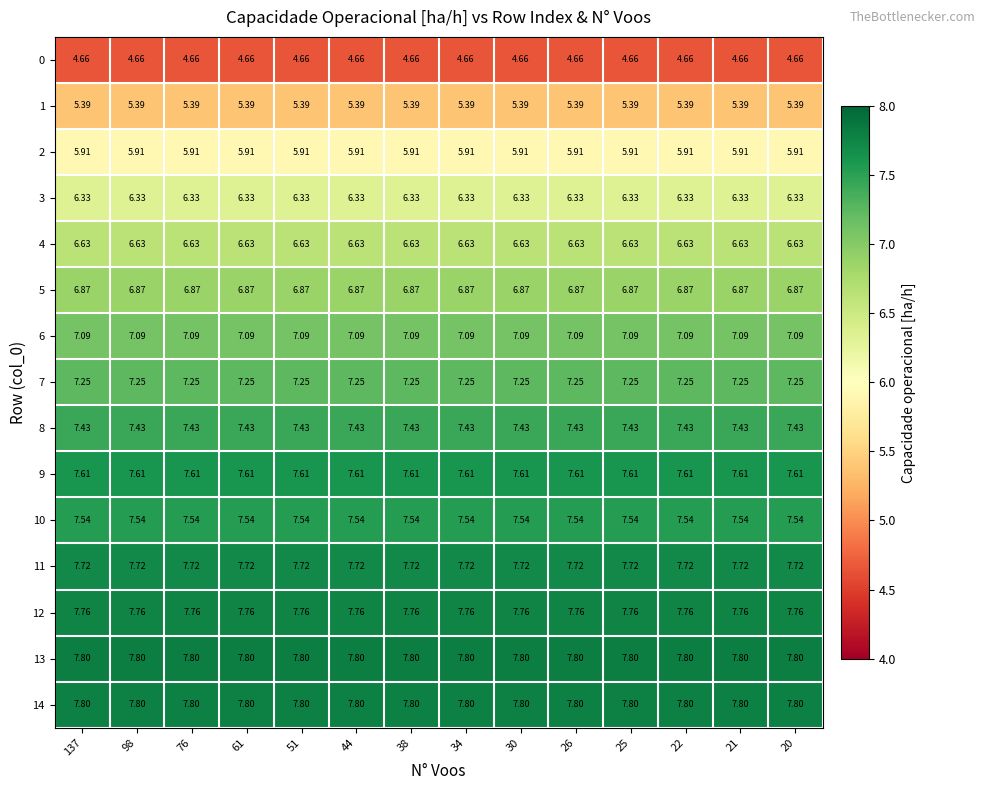

Is the value of 8 at 137 greater than the value of 10 at 20?

No